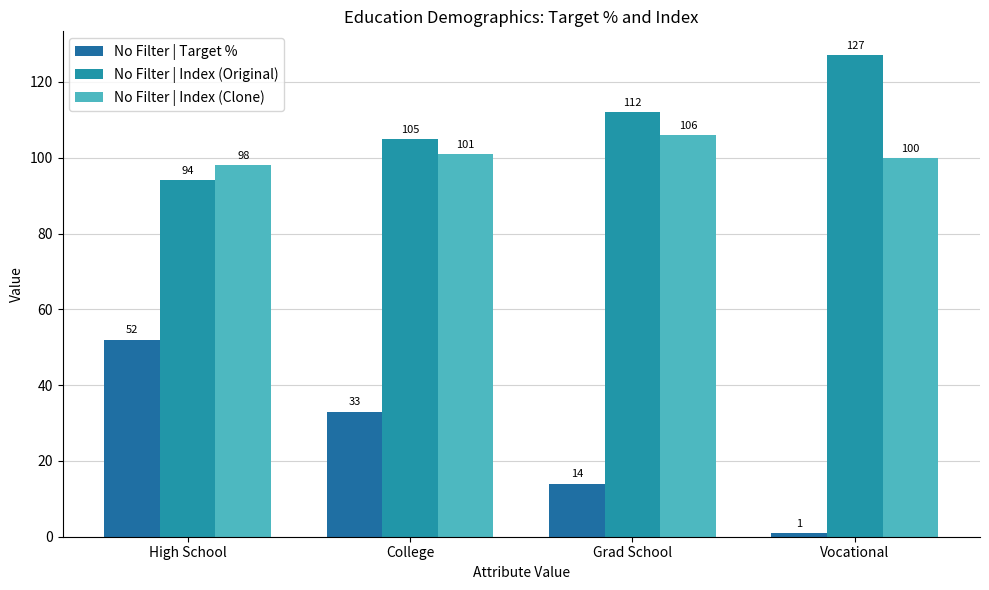

The value of No Filter | Index (Clone) at Grad School is 106. True or false?

True